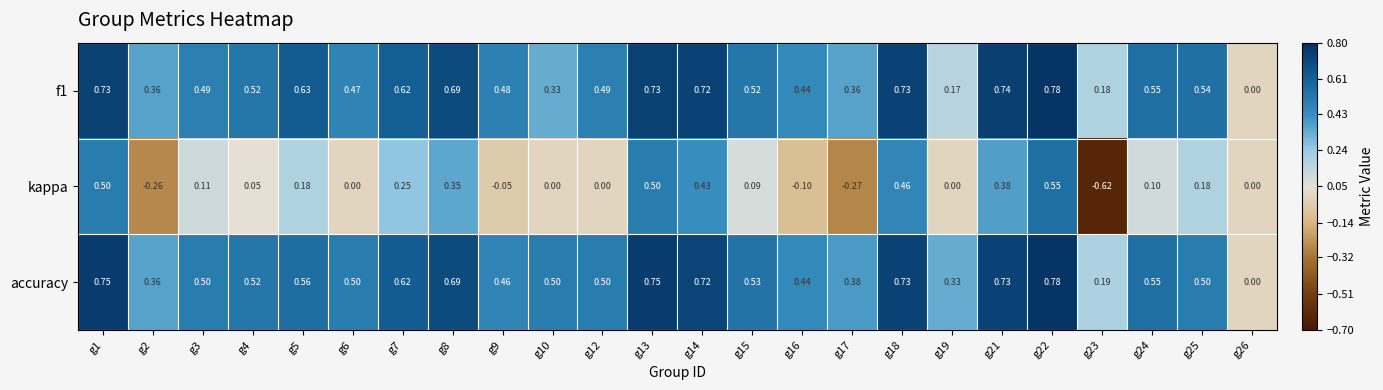

Is the value of kappa at g24 greater than the value of accuracy at g25?

No